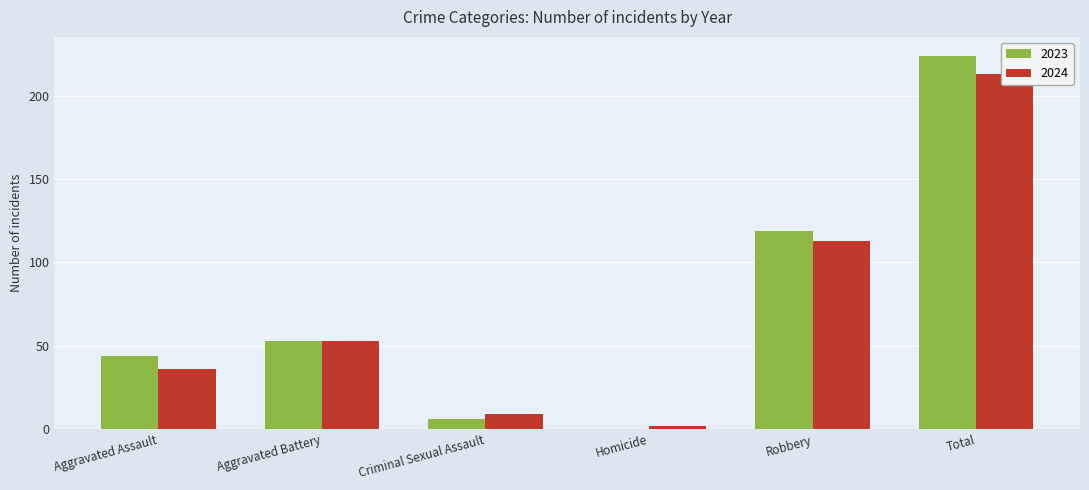

How many data points in 2023 are less than 53?

3